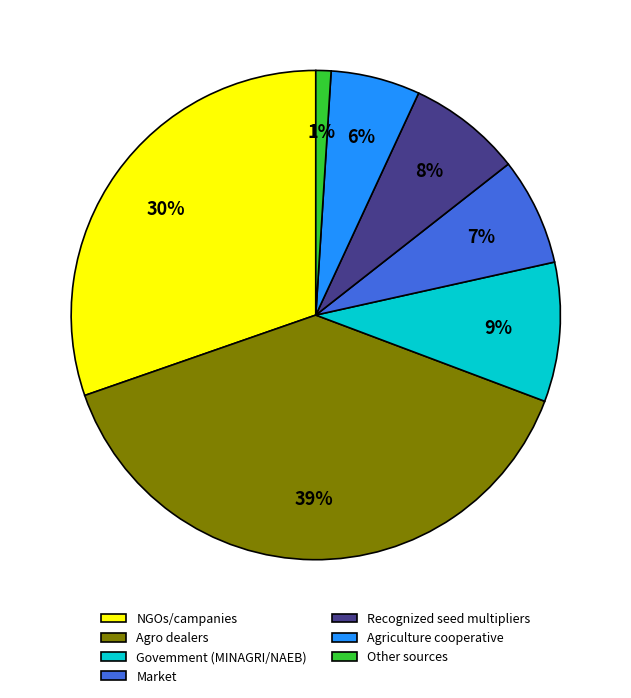

To the nearest percent, what percentage of the pie is Govemment (MINAGRI/NAEB)?

9%